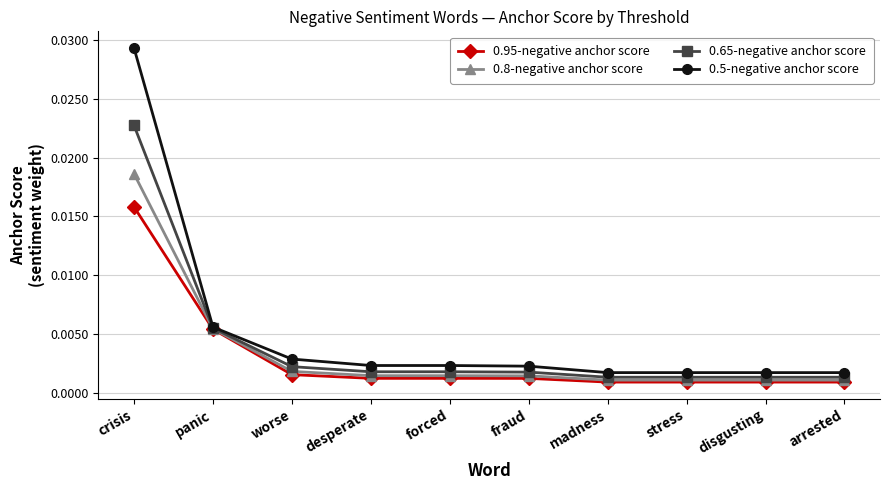

How many series are shown in this chart?

4